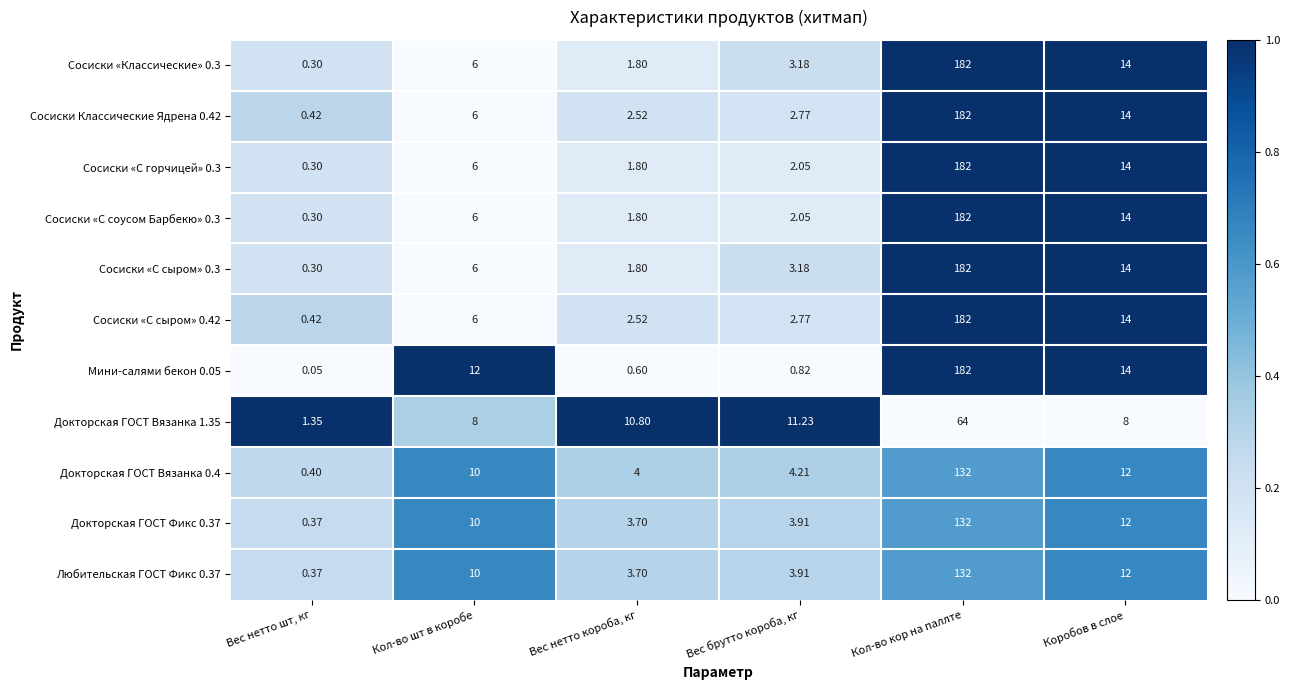

At which label is Докторская ГОСТ Вязанка 1.35 closest to 32?

Вес брутто короба, кг